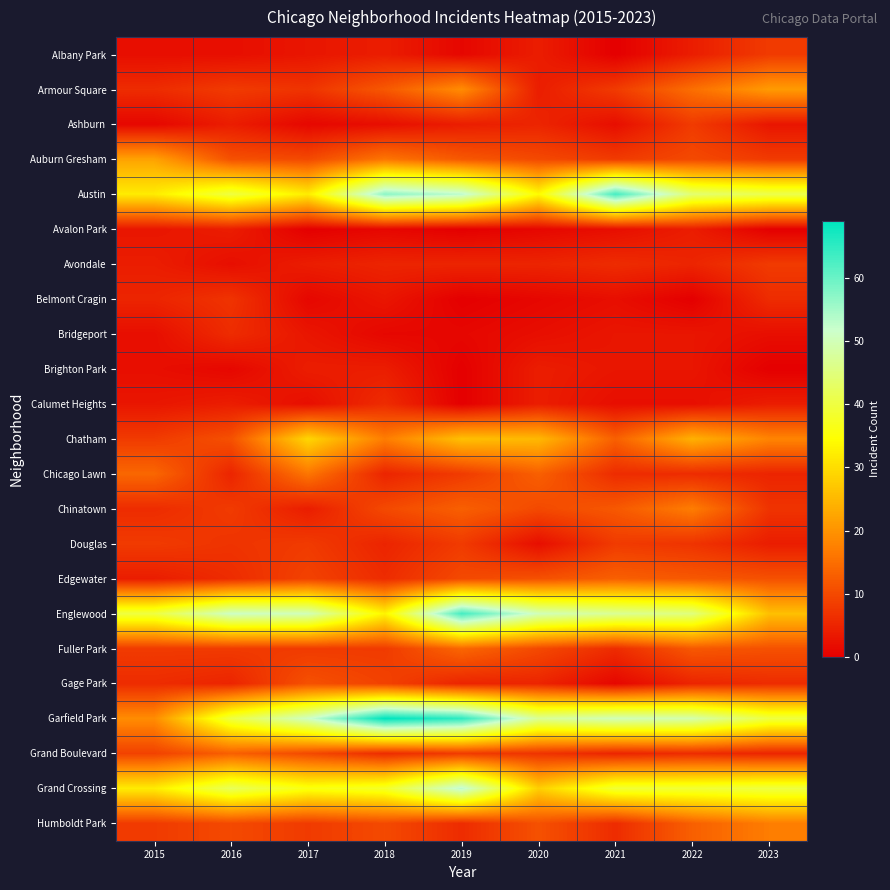

Between 2016 and 2019, which series saw the biggest shift?

Garfield Park